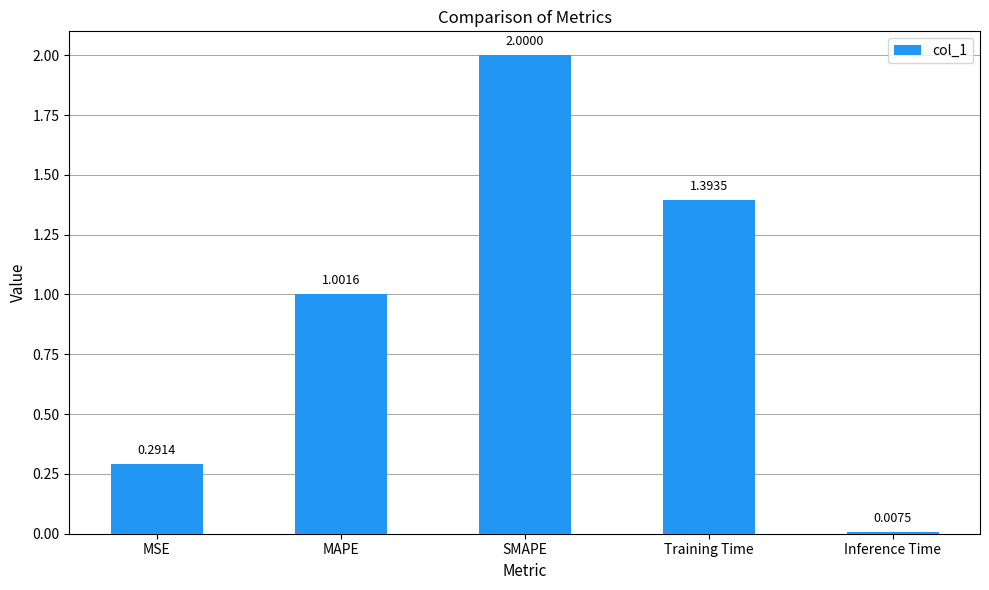

What is the change in value from MAPE to Training Time?

+0.4